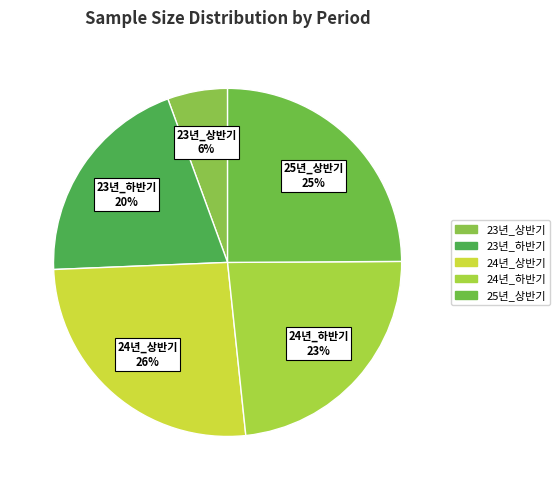

True or false: 23년_하반기 accounts for 7% of the total.

False